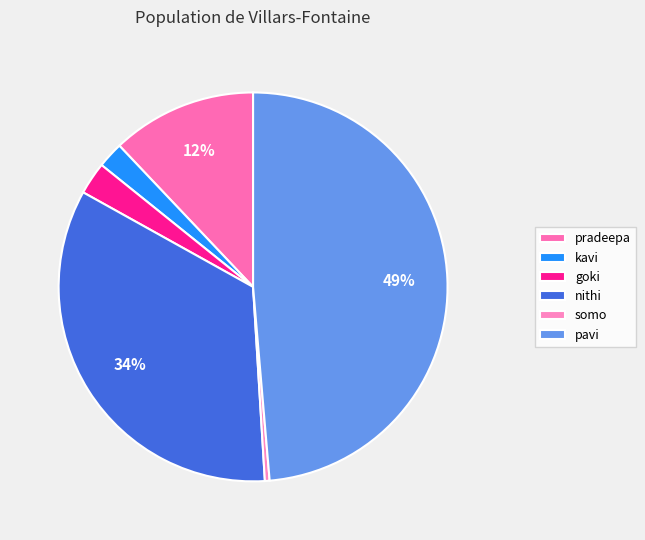

Is there a majority slice in this chart?

No